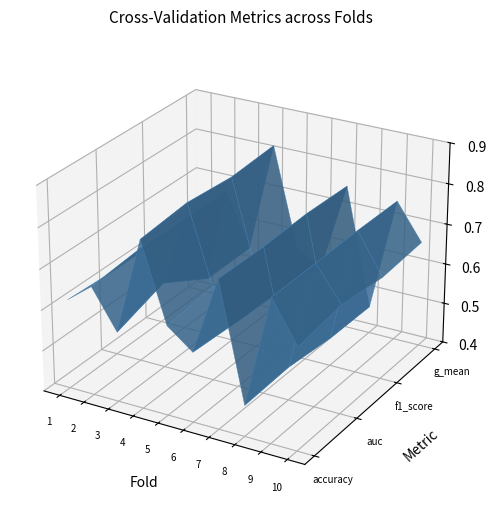

Reading left to right, transcribe all the data shown in this chart.

accuracy: 0.6	0.7	0.6	0.8	0.6	0.6	0.8	0.5	0.8	0.7
auc: 0.6	0.7	0.6	0.8	0.6	0.6	0.8	0.5	0.8	0.7
f1_score: 0.6	0.7	0.5	0.8	0.6	0.6	0.8	0.5	0.8	0.7
g_mean: 0.6	0.7	0.5	0.8	0.6	0.5	0.8	0.5	0.8	0.7